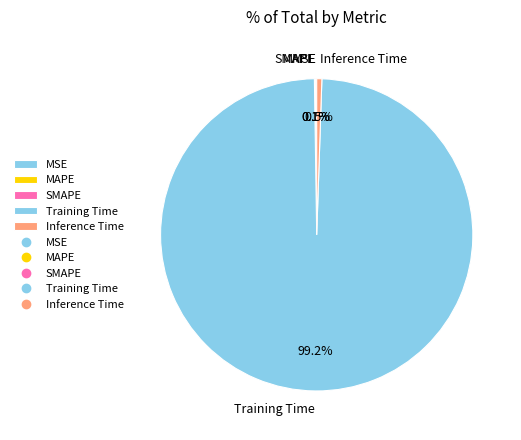

Which slice is the largest?

Training Time